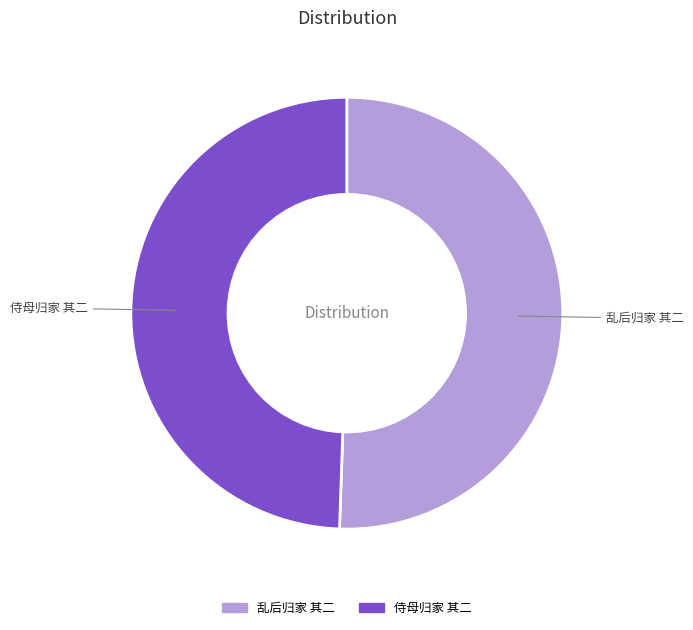

Is the sum of 侍母归家 其二 and 乱后归家 其二 greater than half?

Yes